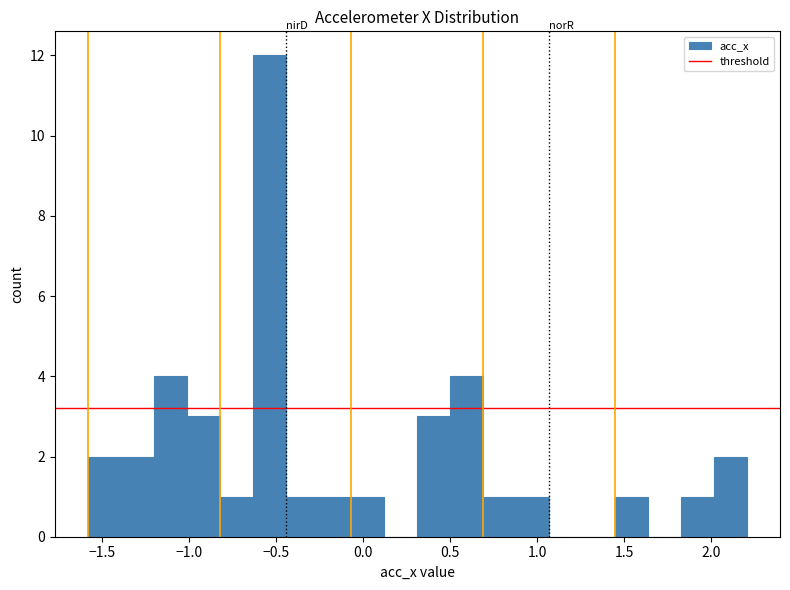

Around what value on the x-axis is the tallest bar? Give the approximate position of its centre, as read against the axis.

-0.55